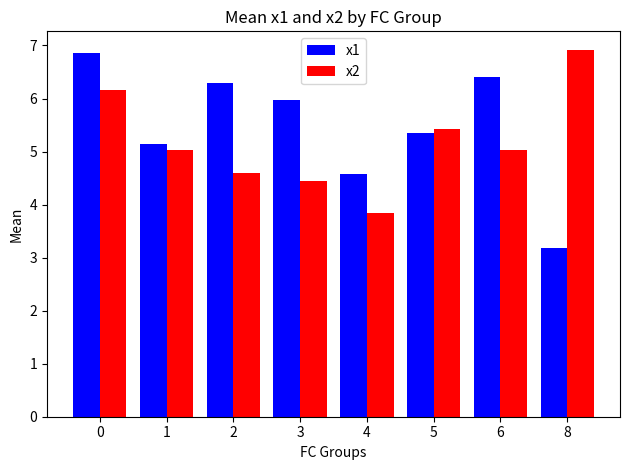

What is the value of the x1 bar at the 8th from the left?

3.2